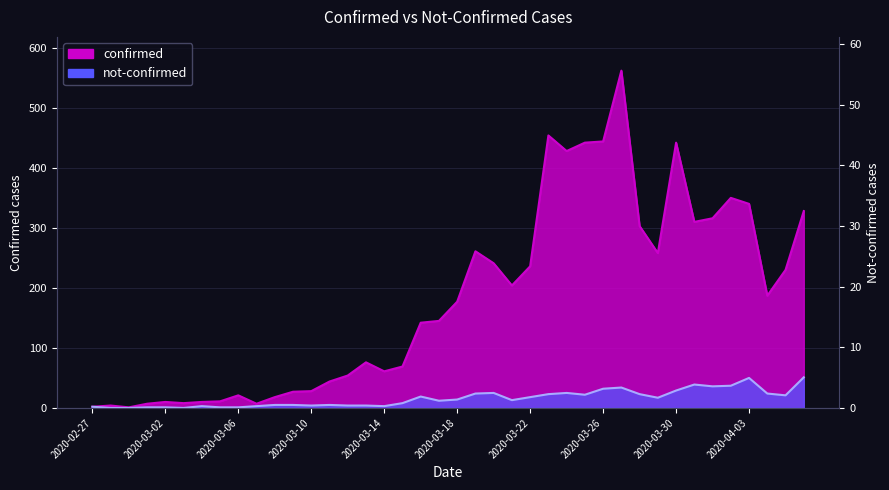

What are all the series names shown in the legend?

confirmed, not-confirmed